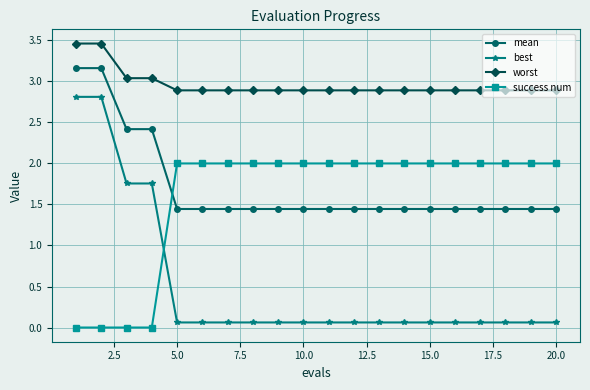

What is the difference between the maximum and minimum values in the success num series?

2.0